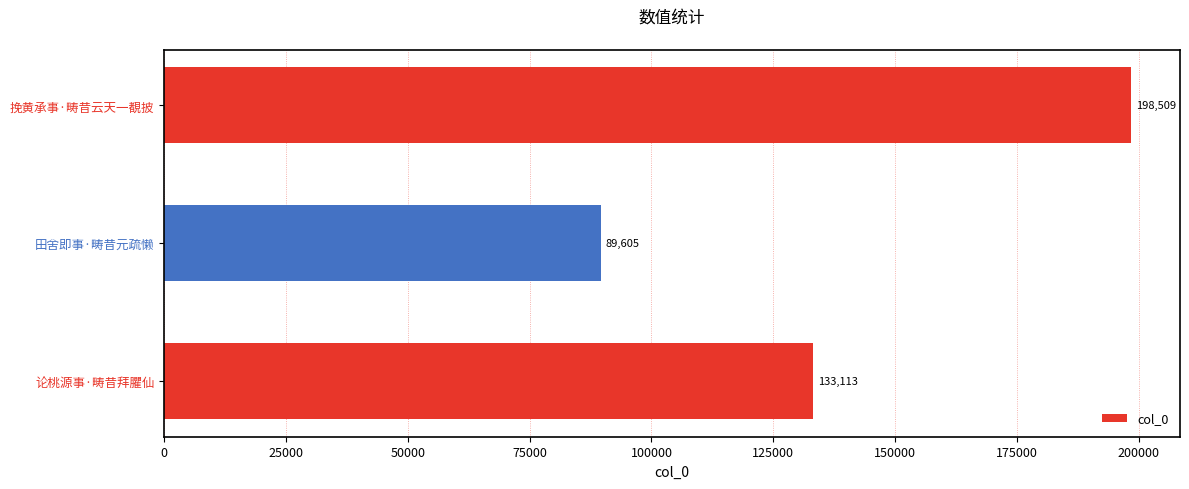

Are the bars horizontal?

Yes